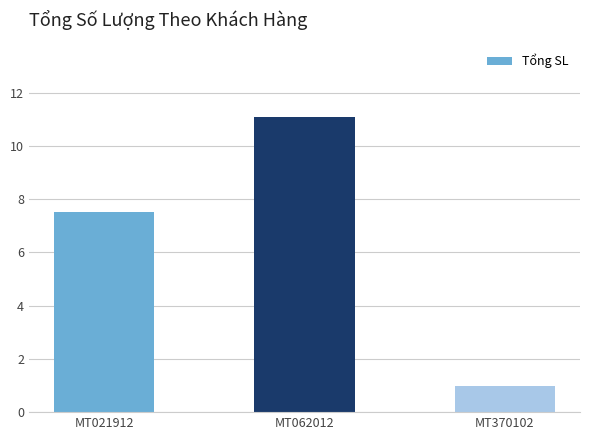

What is the sum of all values?

19.6